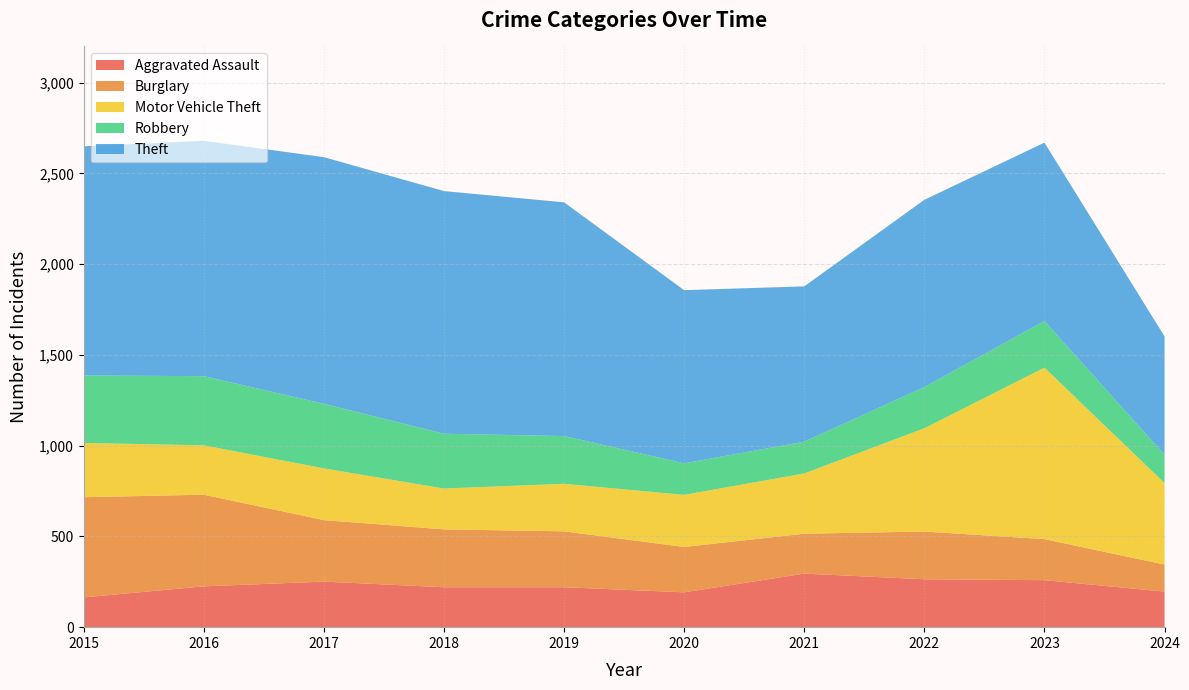

Reading left to right, transcribe all the data shown in this chart.

Aggravated Assault: 164	225	251	220	220	192	295	264	259	196
Burglary: 552	505	339	319	308	250	220	263	226	149
Motor Vehicle Theft: 299	272	285	225	262	287	332	569	945	449
Robbery: 372	381	356	302	263	174	175	227	257	156
Theft: 1263	1297	1359	1337	1288	954	856	1032	983	652